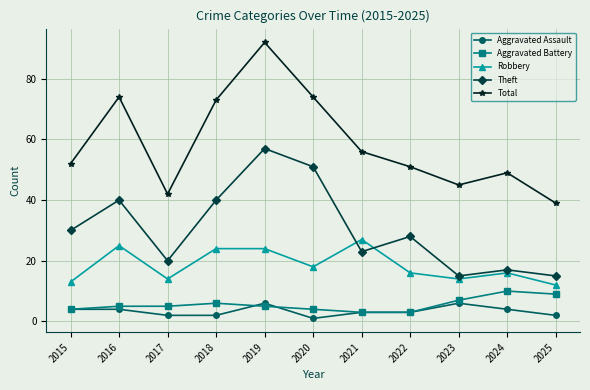

Reading left to right, extract all data points from this chart.

Aggravated Assault: 4	4	2	2	6	1	3	3	6	4	2
Aggravated Battery: 4	5	5	6	5	4	3	3	7	10	9
Robbery: 13	25	14	24	24	18	27	16	14	16	12
Theft: 30	40	20	40	57	51	23	28	15	17	15
Total: 52	74	42	73	92	74	56	51	45	49	39